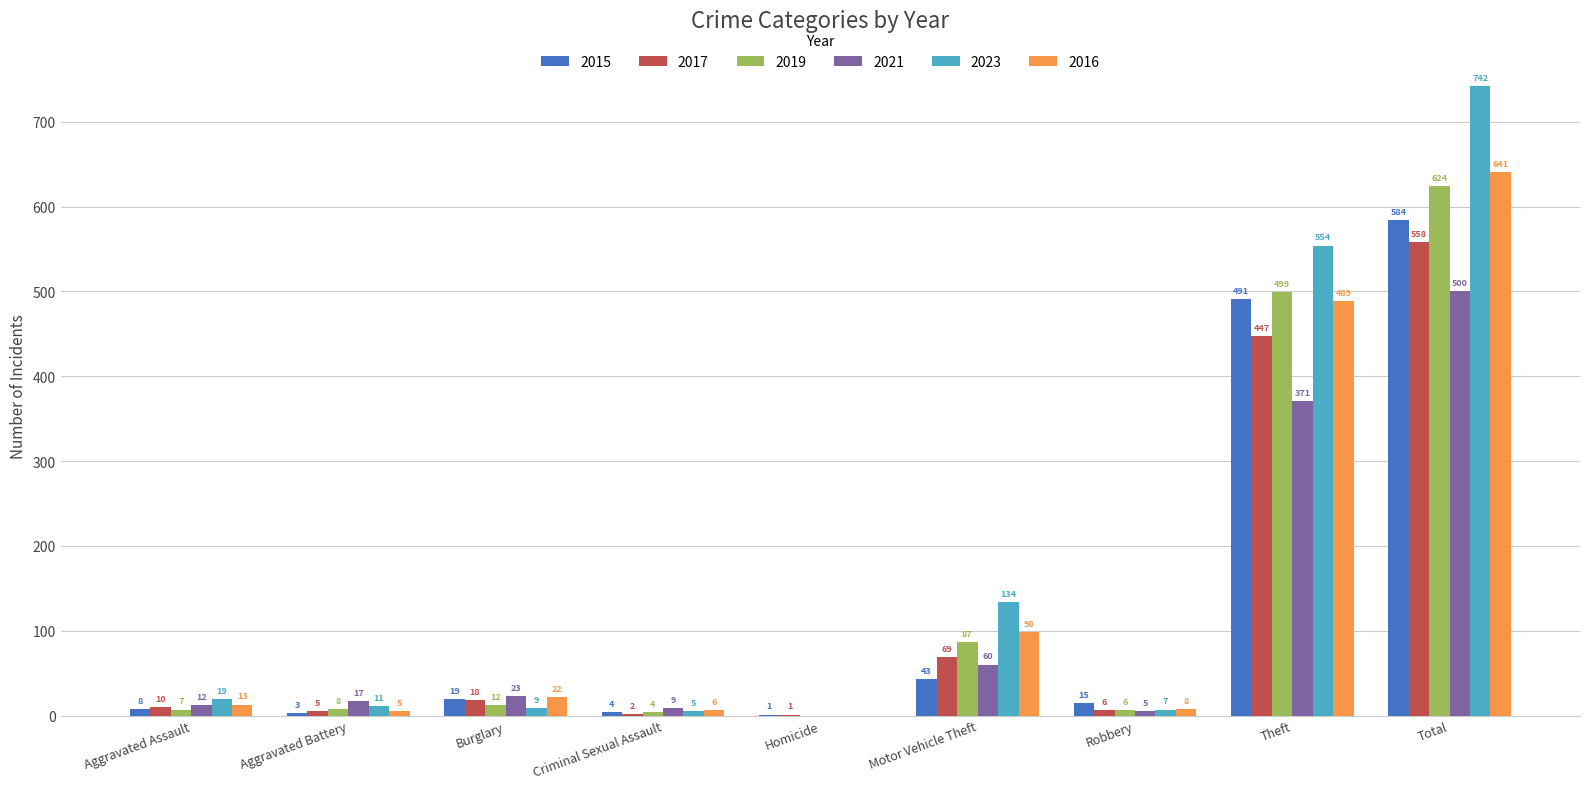

At which label does 2023 reach its peak?

Total